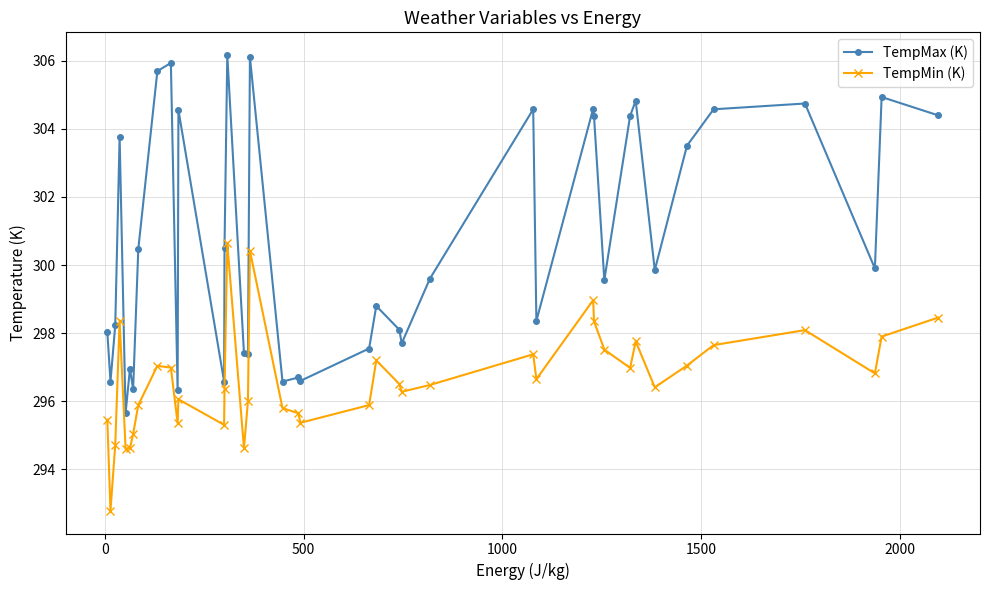

True or false: TempMax (K) and TempMin (K) cross at least once.

False